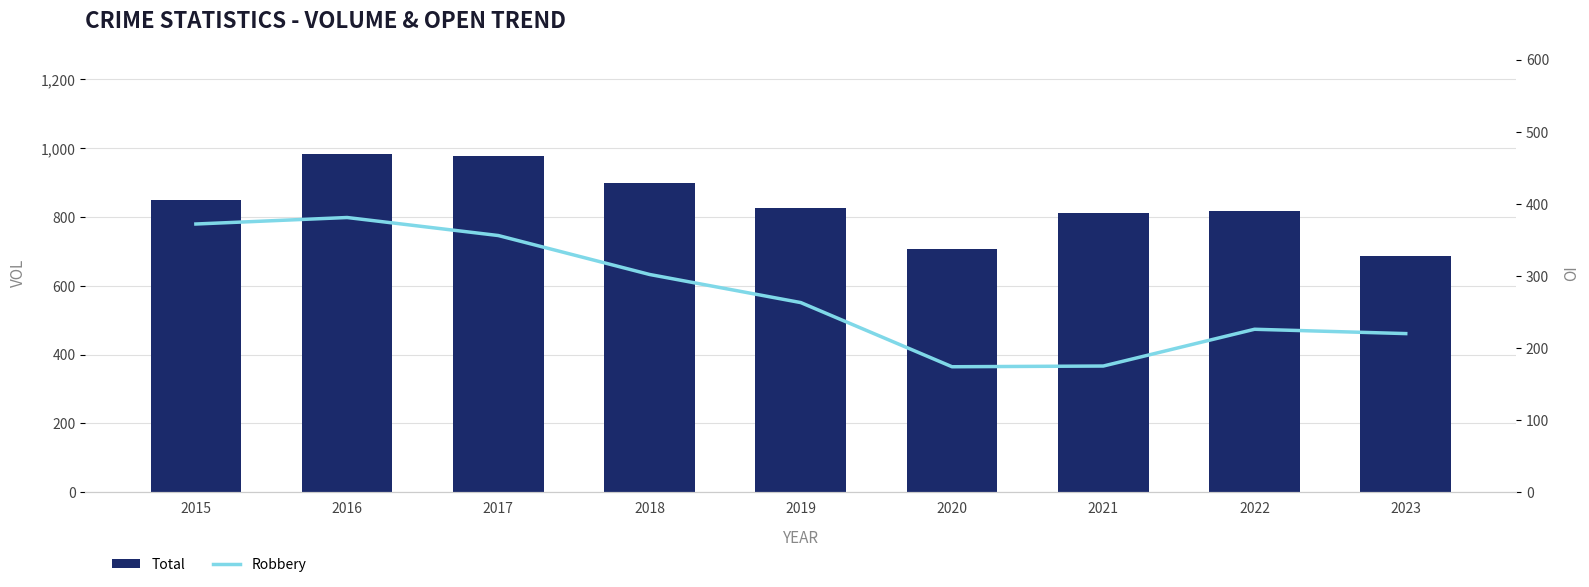

Which category has the highest value in the Robbery series?

2016